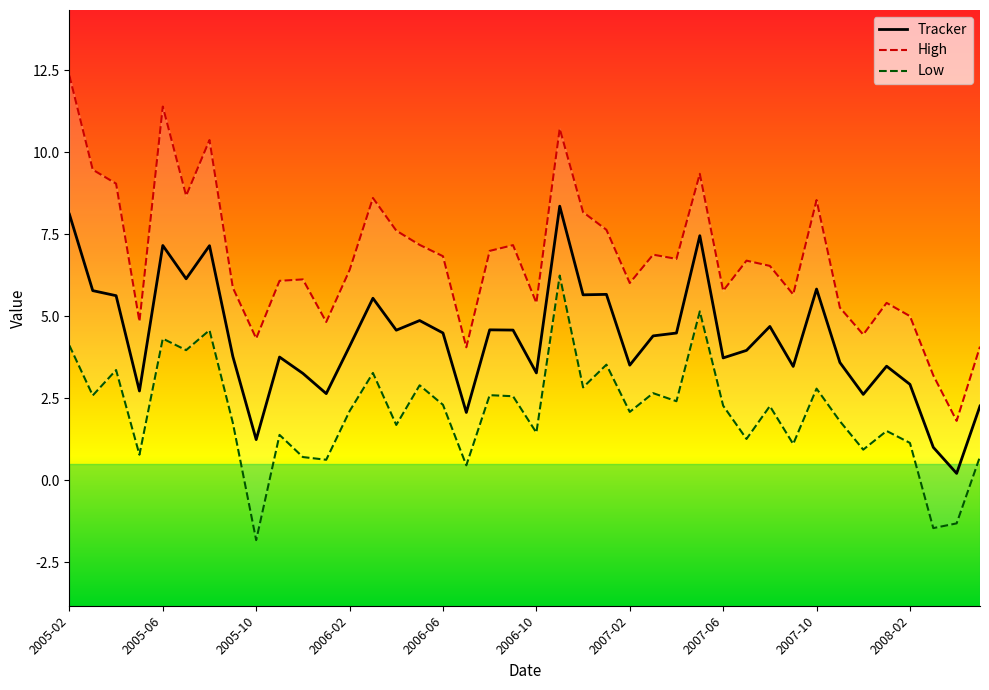

What is the greatest value displayed?

12.3